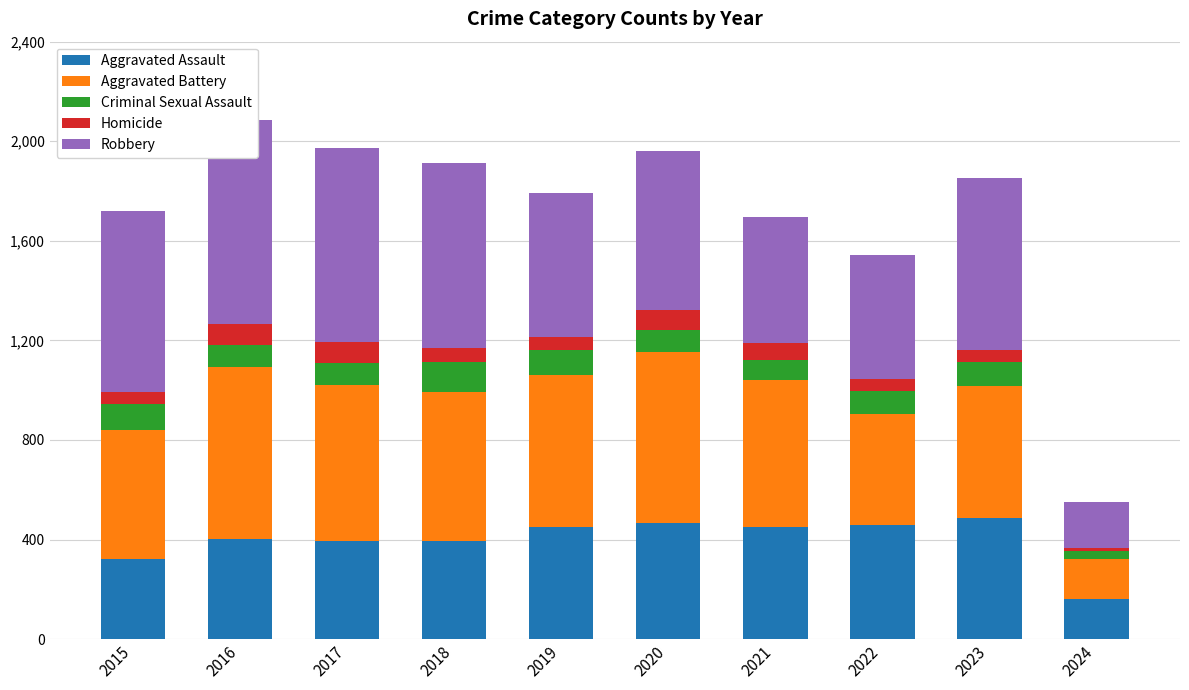

What is the value of the Robbery bar at the 2nd from the left?

819